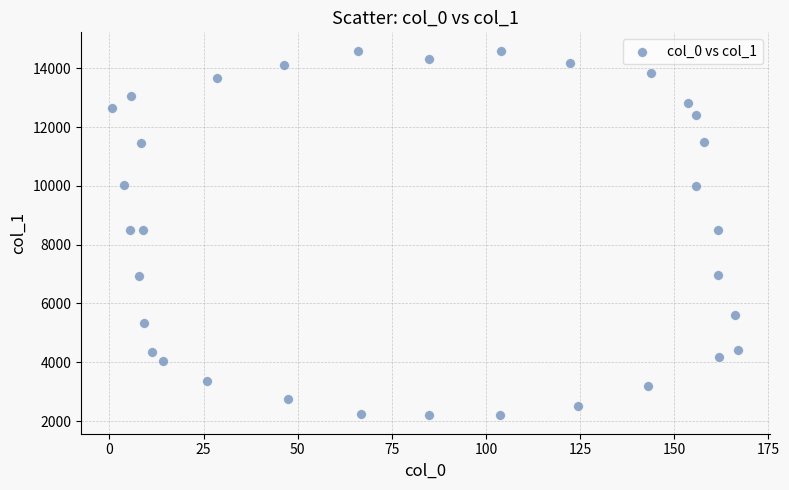

What is the range of Y values (max minus min)?

12410.8